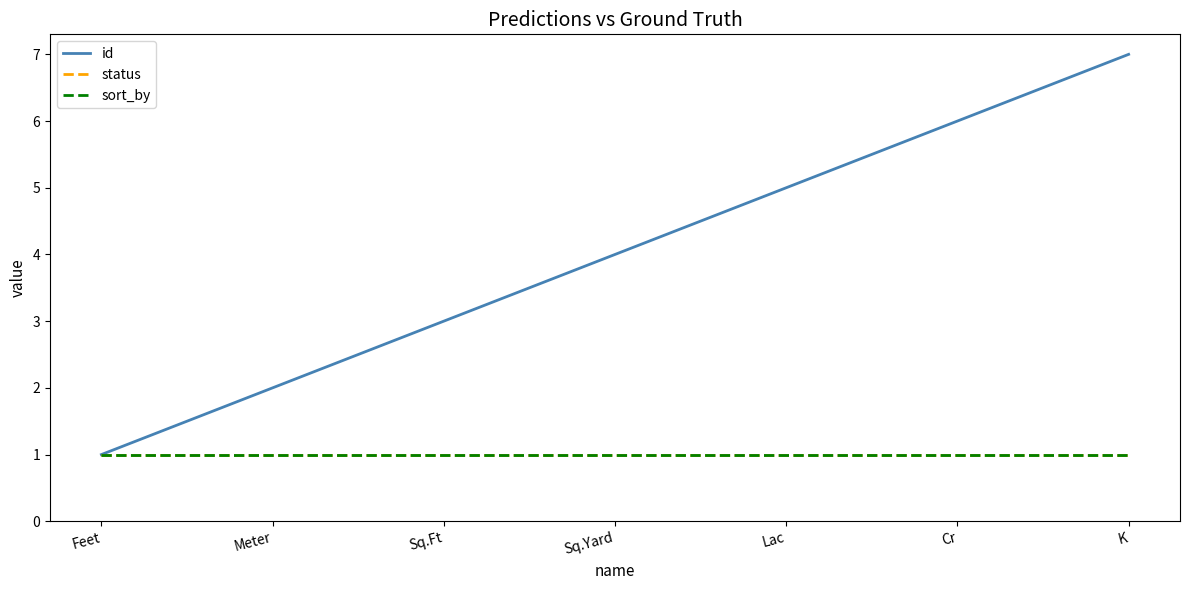

What position from the right is Feet?

7